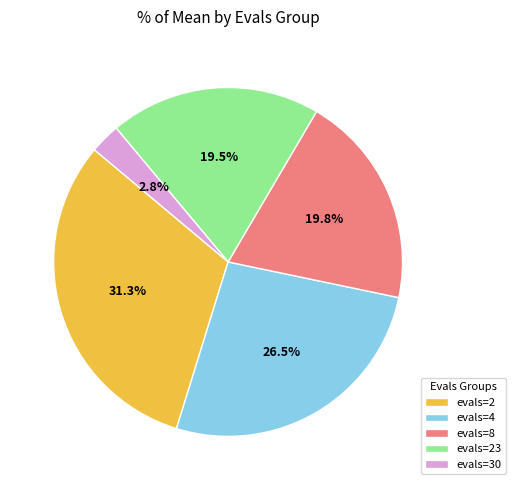

Between evals=30 and evals=8, which is larger?

evals=8